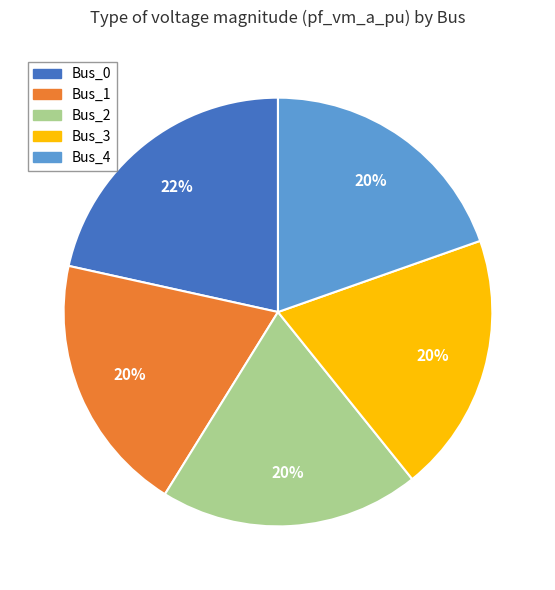

To the nearest percent, what is the difference between the largest and smallest slice percentages?

2%